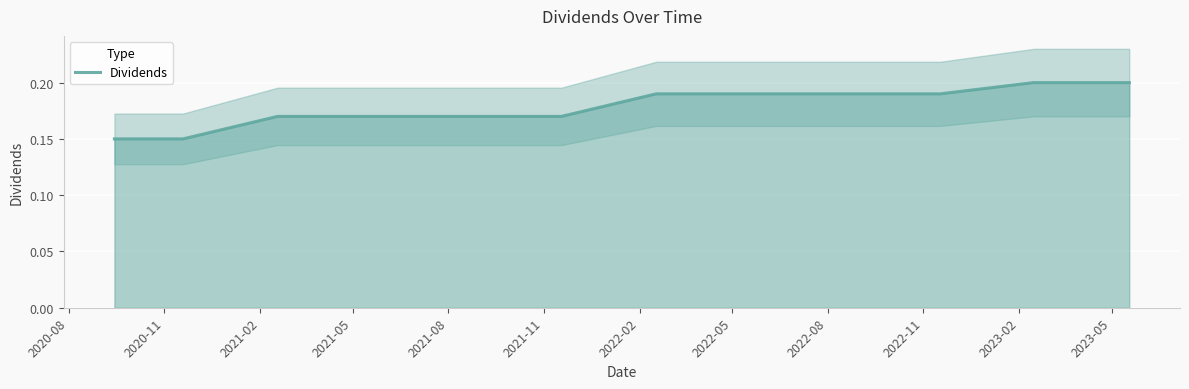

The chart shows a value of 0.1 at 2021-08. True or false?

False